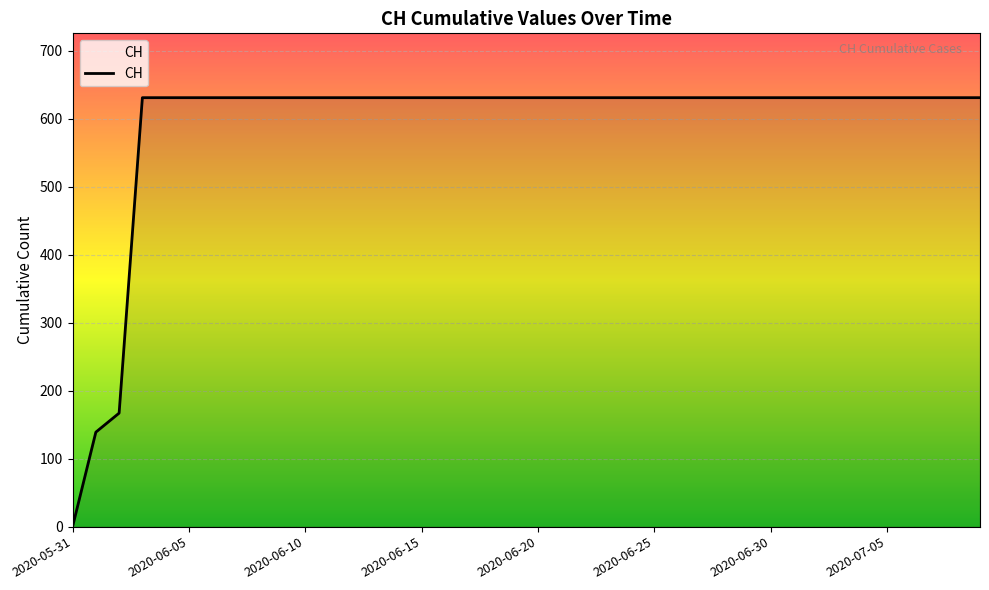

What is the maximum value shown in the chart?

631